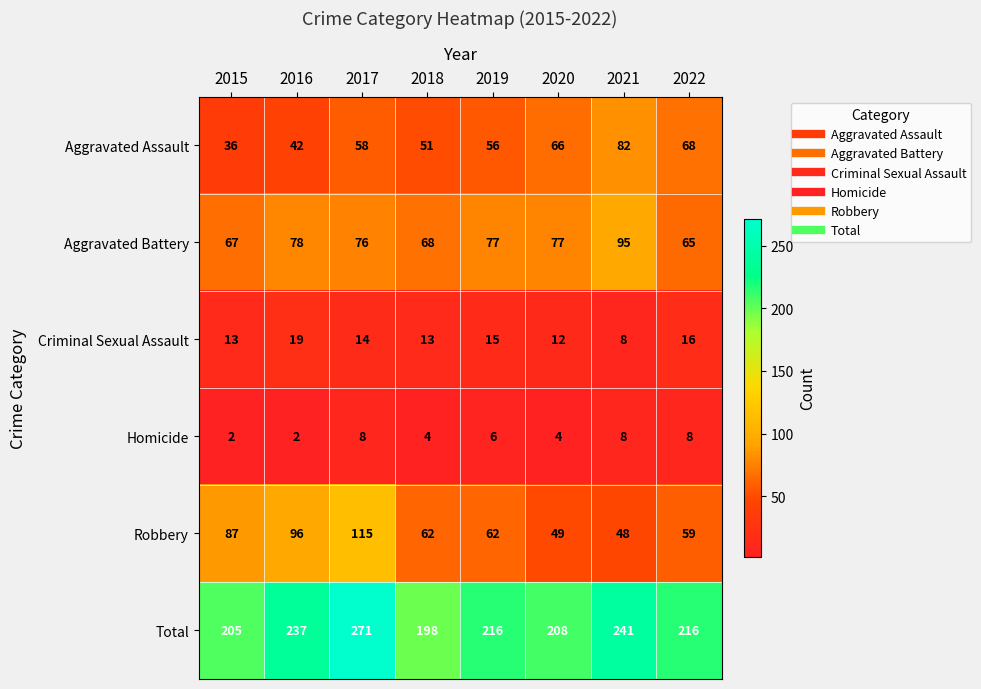

Which series has the largest total across all categories?

Total